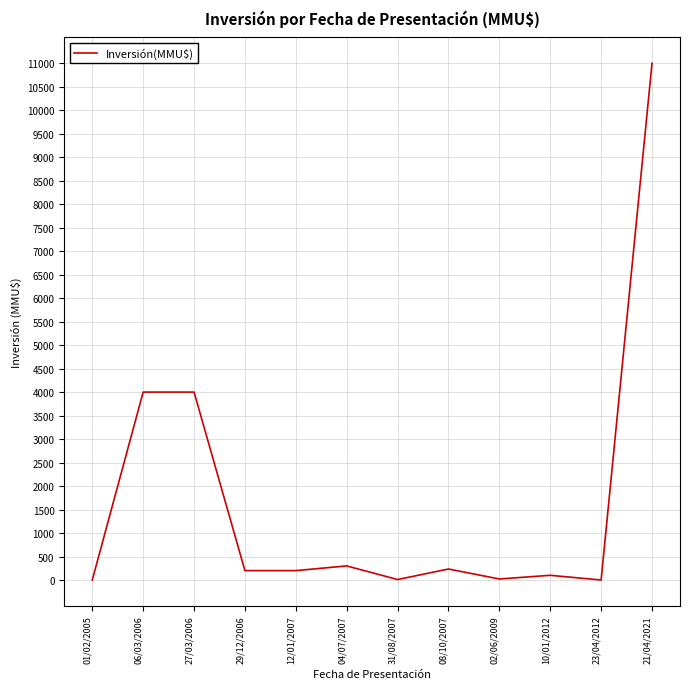

What is the approximate value at 12/01/2007?

200